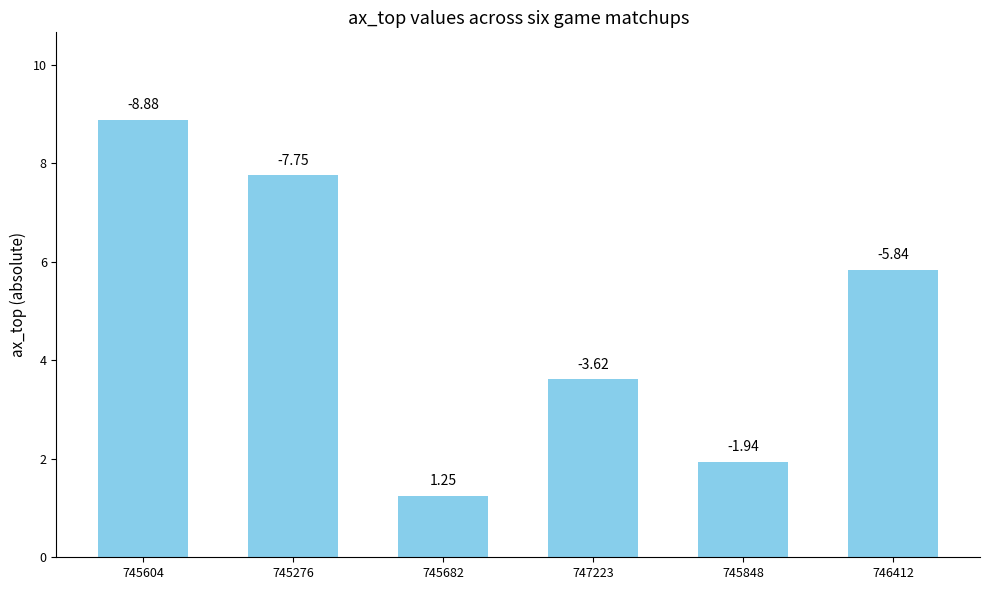

How many bars are there in total?

6